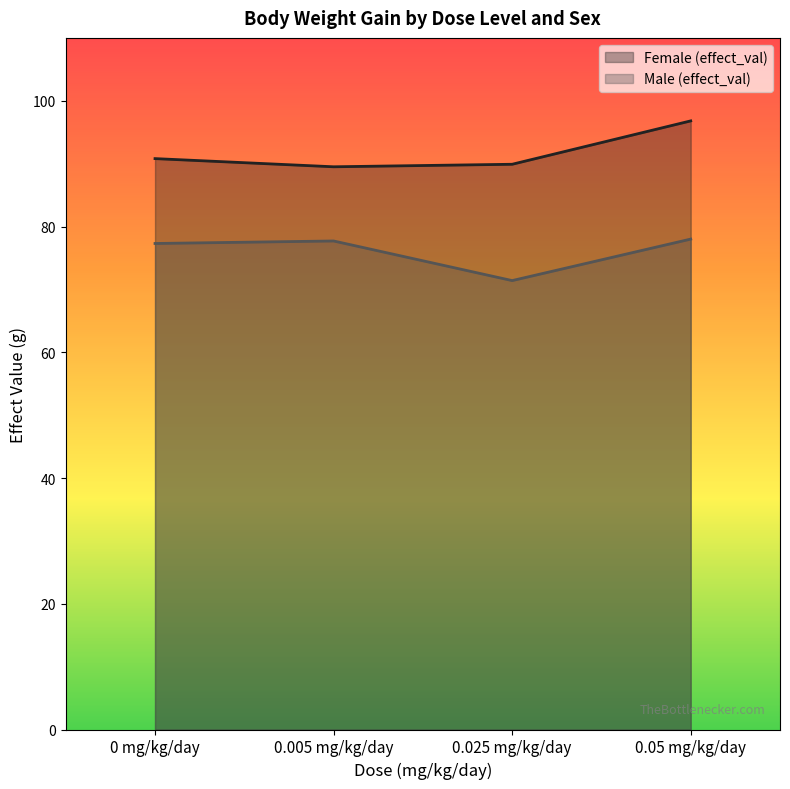

At which category is the sum across all series the highest?

0.05 mg/kg/day